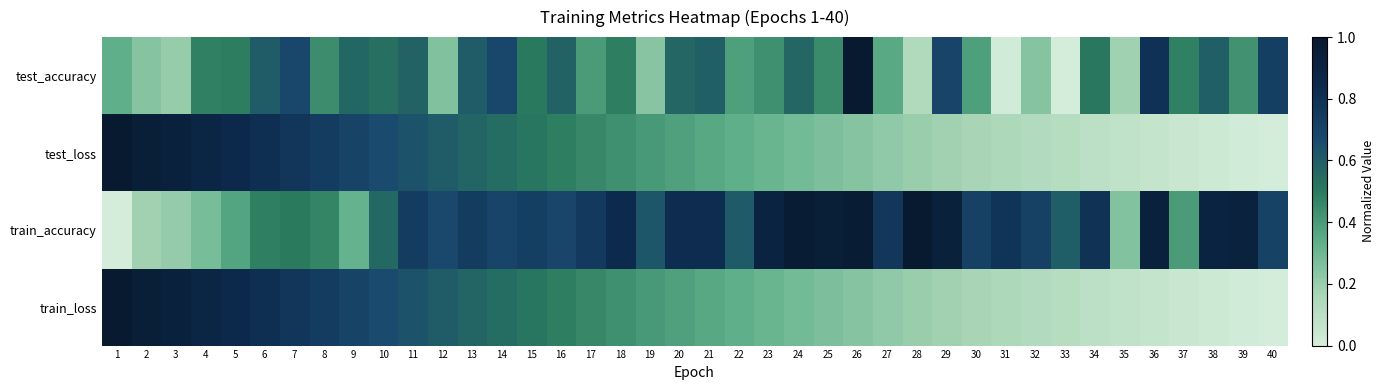

Count the number of data series in this chart.

4